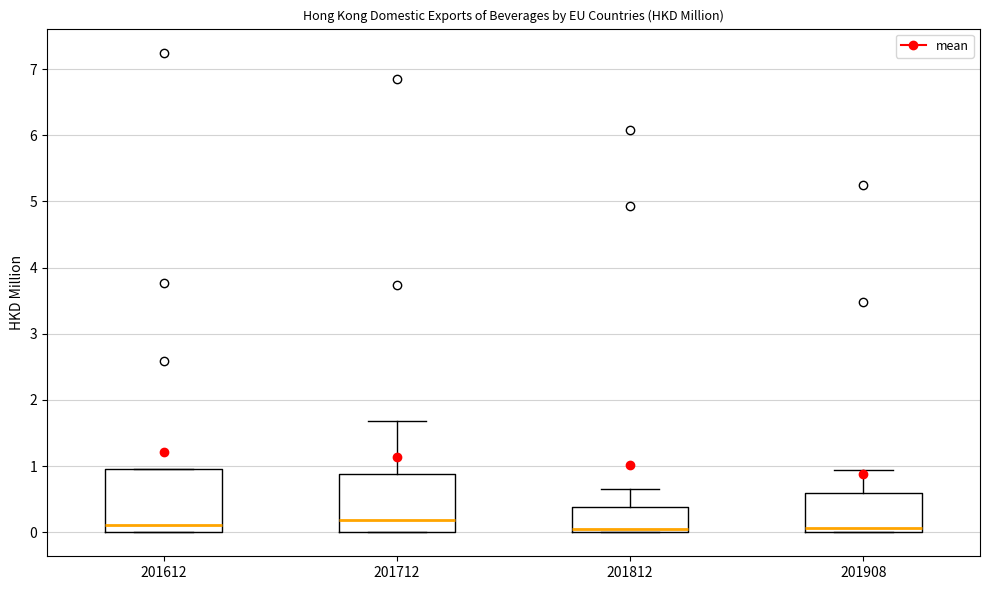

Where is the lower edge of the box at x = 201908 on the y-axis? The values are not printed on the chart, so give them approximately, as read against the axis.

0.0